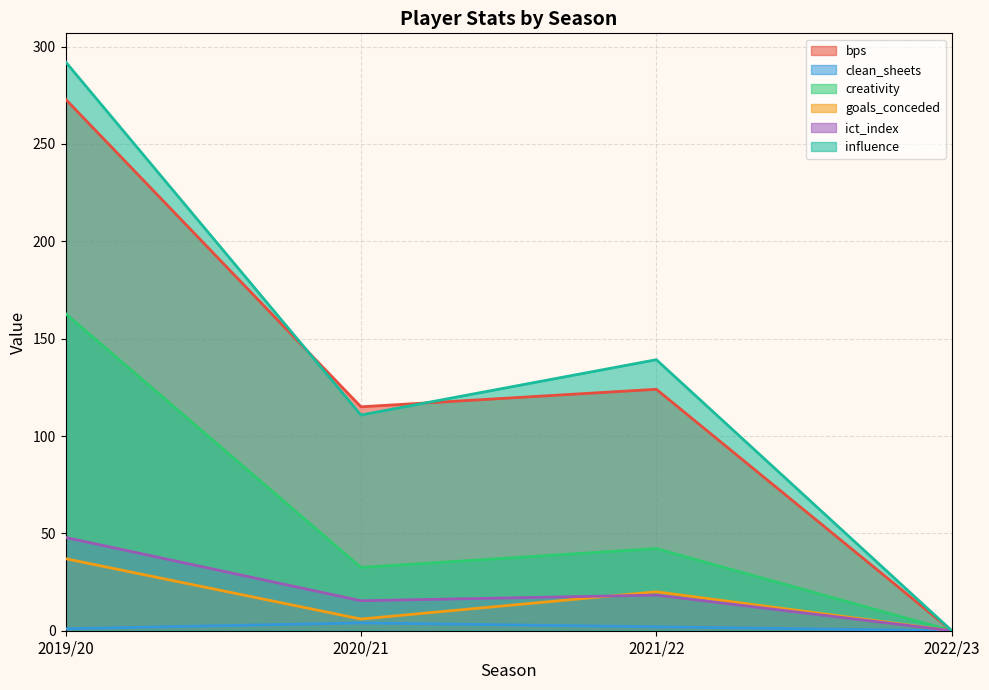

The influence series shows 292.2 at 2019/20. True or false?

True